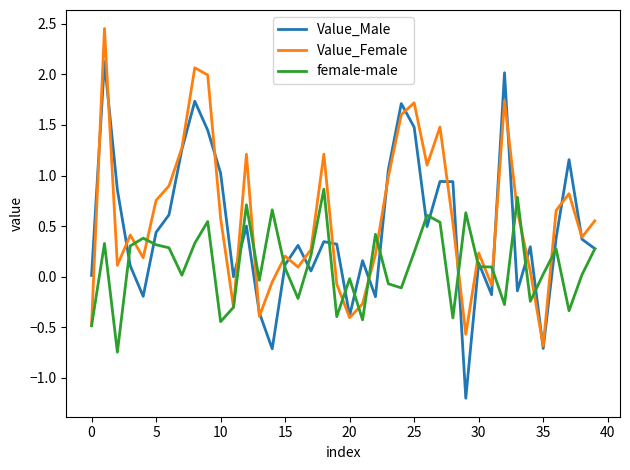

List the series in order of their overall mean, highest first.

Value_Female, Value_Male, female-male